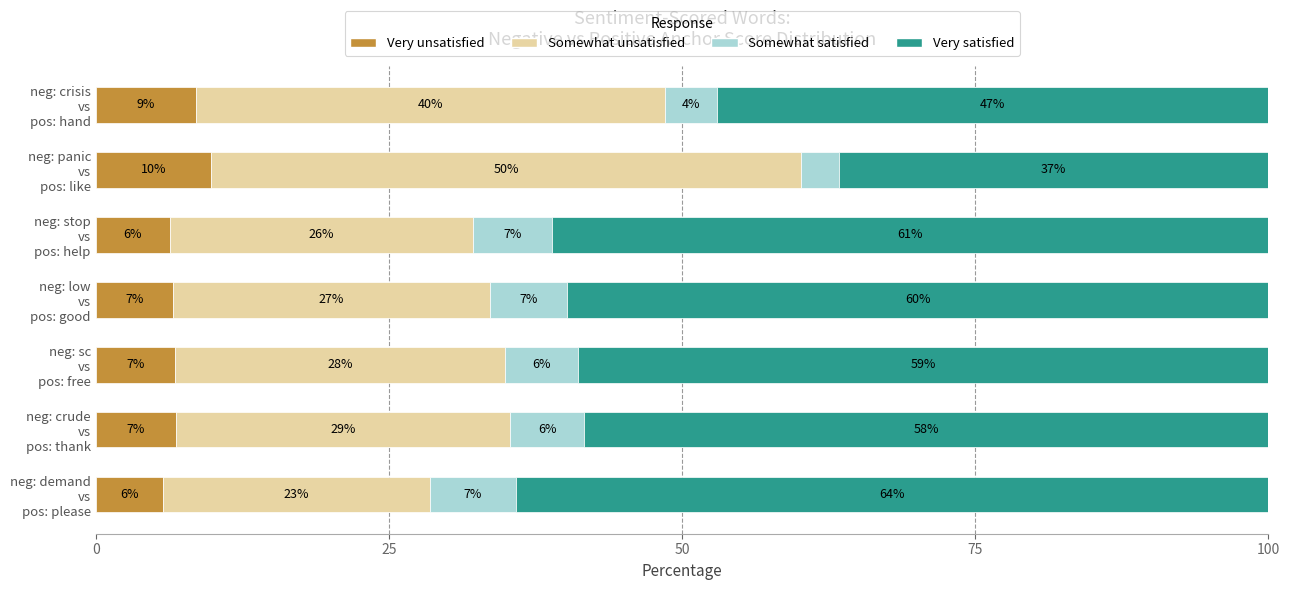

What are all the series names shown in the legend?

Very unsatisfied, Somewhat unsatisfied, Somewhat satisfied, Very satisfied